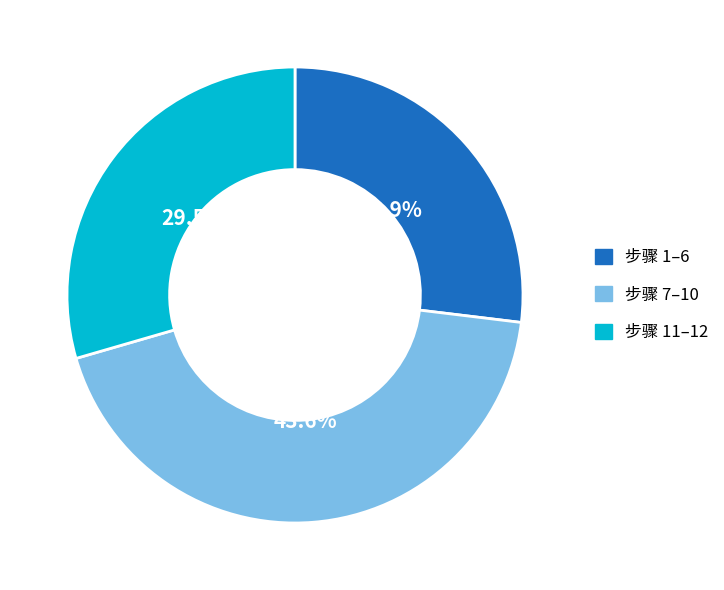

Which has a higher value, 步骤 7–10 or 步骤 1–6?

步骤 7–10